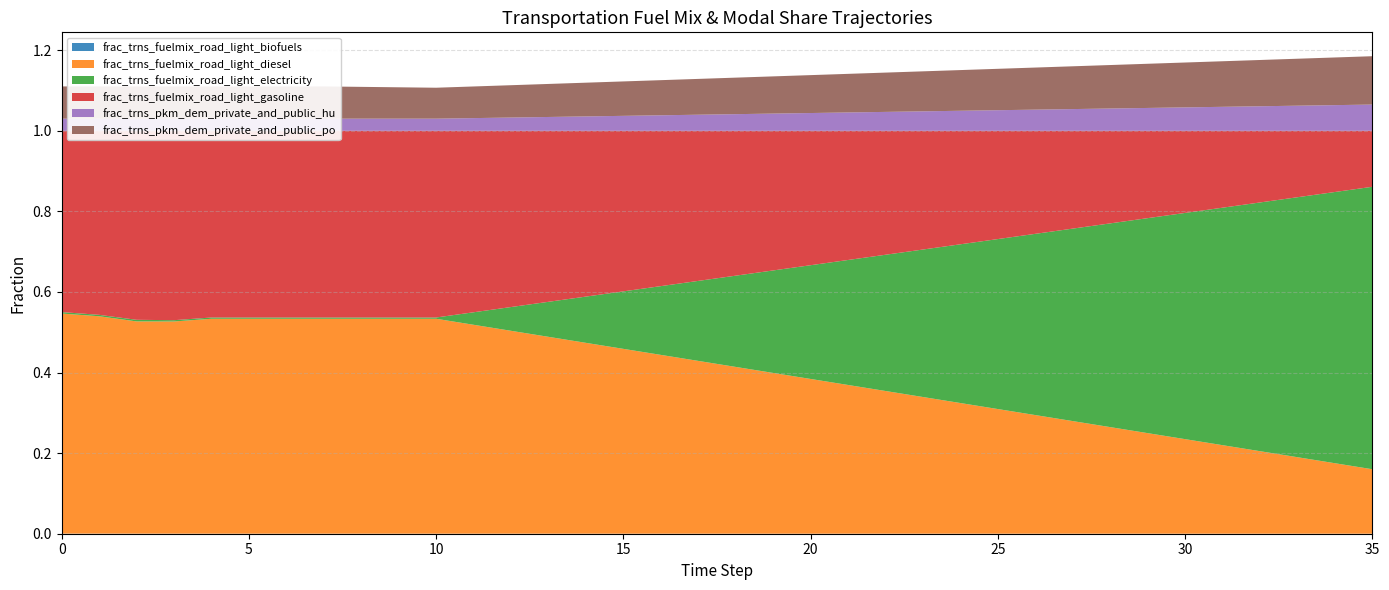

Reading left to right, transcribe all the data shown in this chart.

frac_trns_fuelmix_road_light_biofuels: 0=0.0	1=0.0	2=0.0	3=0.0	4=0.0	5=0.0	6=0.0	7=0.0	8=0.0	9=0.0	10=0.0	11=0.0	12=0.0	13=0.0	14=0.0	15=0.0	16=0.0	17=0.0	18=0.0	19=0.0	20=0.0	21=0.0	22=0.0	23=0.0	24=0.0	25=0.0	26=0.0	27=0.0	28=0.0	29=0.0	30=0.0	31=0.0	32=0.0	33=0.0	34=0.0	35=0.0
frac_trns_fuelmix_road_light_diesel: 0=0.5	1=0.5	2=0.5	3=0.5	4=0.5	5=0.5	6=0.5	7=0.5	8=0.5	9=0.5	10=0.5	11=0.5	12=0.5	13=0.5	14=0.5	15=0.5	16=0.4	17=0.4	18=0.4	19=0.4	20=0.4	21=0.4	22=0.4	23=0.3	24=0.3	25=0.3	26=0.3	27=0.3	28=0.3	29=0.2	30=0.2	31=0.2	32=0.2	33=0.2	34=0.2	35=0.2
frac_trns_fuelmix_road_light_electricity: 0=0.0	1=0.0	2=0.0	3=0.0	4=0.0	5=0.0	6=0.0	7=0.0	8=0.0	9=0.0	10=0.0	11=0.0	12=0.1	13=0.1	14=0.1	15=0.1	16=0.2	17=0.2	18=0.2	19=0.3	20=0.3	21=0.3	22=0.3	23=0.4	24=0.4	25=0.4	26=0.4	27=0.5	28=0.5	29=0.5	30=0.6	31=0.6	32=0.6	33=0.6	34=0.7	35=0.7
frac_trns_fuelmix_road_light_gasoline: 0=0.4	1=0.5	2=0.5	3=0.5	4=0.5	5=0.5	6=0.5	7=0.5	8=0.5	9=0.5	10=0.5	11=0.5	12=0.4	13=0.4	14=0.4	15=0.4	16=0.4	17=0.4	18=0.4	19=0.3	20=0.3	21=0.3	22=0.3	23=0.3	24=0.3	25=0.3	26=0.3	27=0.2	28=0.2	29=0.2	30=0.2	31=0.2	32=0.2	33=0.2	34=0.2	35=0.1
frac_trns_pkm_dem_private_and_public_hu: 0=0.0	1=0.0	2=0.0	3=0.0	4=0.0	5=0.0	6=0.0	7=0.0	8=0.0	9=0.0	10=0.0	11=0.0	12=0.0	13=0.0	14=0.0	15=0.0	16=0.0	17=0.0	18=0.0	19=0.0	20=0.0	21=0.0	22=0.0	23=0.0	24=0.0	25=0.1	26=0.1	27=0.1	28=0.1	29=0.1	30=0.1	31=0.1	32=0.1	33=0.1	34=0.1	35=0.1
frac_trns_pkm_dem_private_and_public_po: 0=0.1	1=0.1	2=0.1	3=0.1	4=0.1	5=0.1	6=0.1	7=0.1	8=0.1	9=0.1	10=0.1	11=0.1	12=0.1	13=0.1	14=0.1	15=0.1	16=0.1	17=0.1	18=0.1	19=0.1	20=0.1	21=0.1	22=0.1	23=0.1	24=0.1	25=0.1	26=0.1	27=0.1	28=0.1	29=0.1	30=0.1	31=0.1	32=0.1	33=0.1	34=0.1	35=0.1